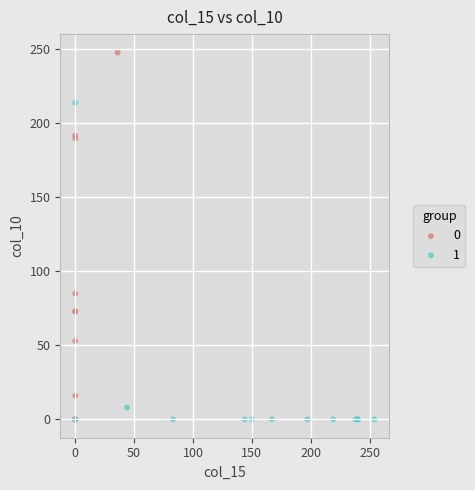

What are all the series names shown in the legend?

0, 1